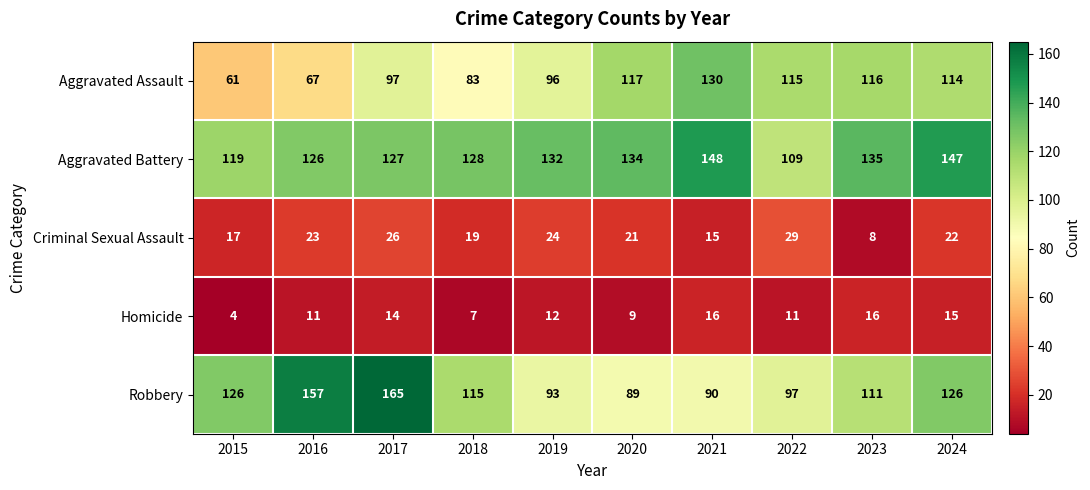

What is the difference between the highest and lowest values at 2021?

133